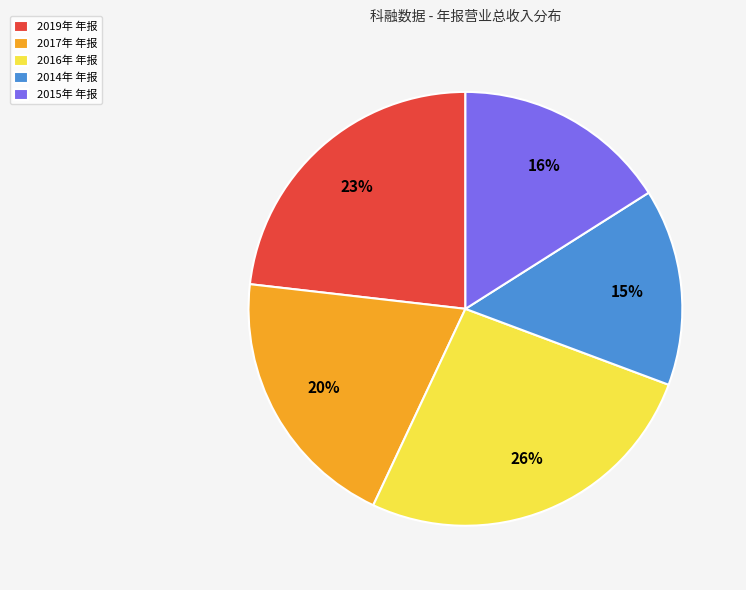

To the nearest percent, what percentage of the pie is 2014年 年报?

15%